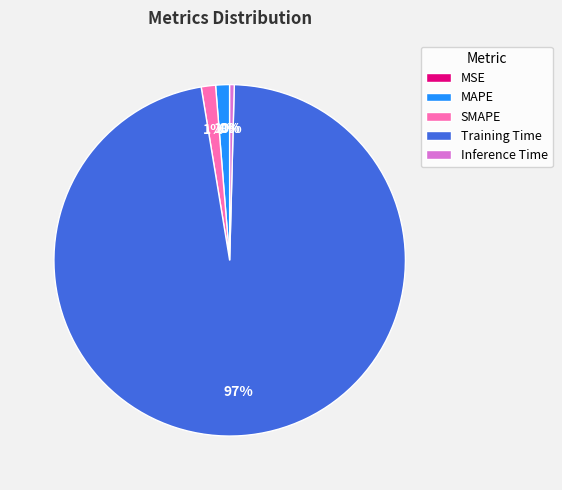

Is it true that SMAPE is 1% of the pie?

True